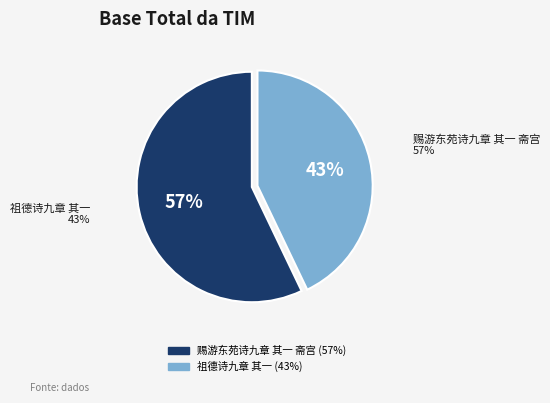

To the nearest percent, what portion does 赐游东苑诗九章 其一 斋宫 represent?

57%